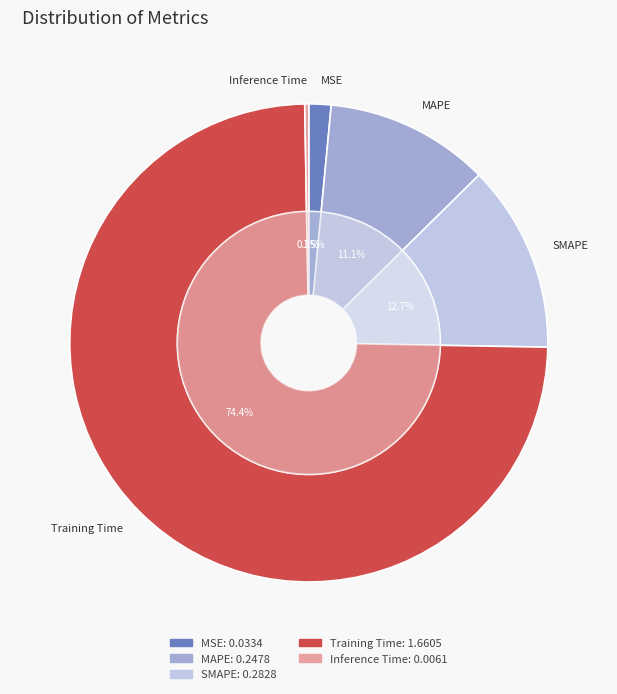

To the nearest percent, what is the difference between the largest and smallest slice percentages?

74%